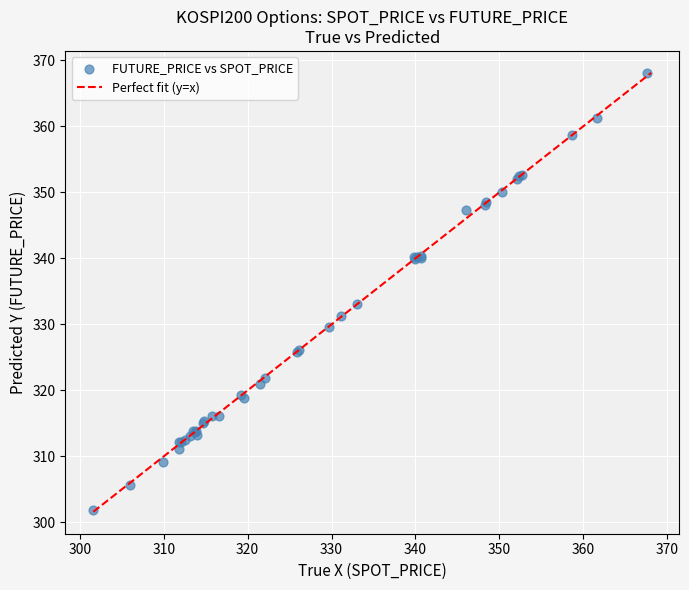

What Y value in the scatter plot is closest to 334?

333.1